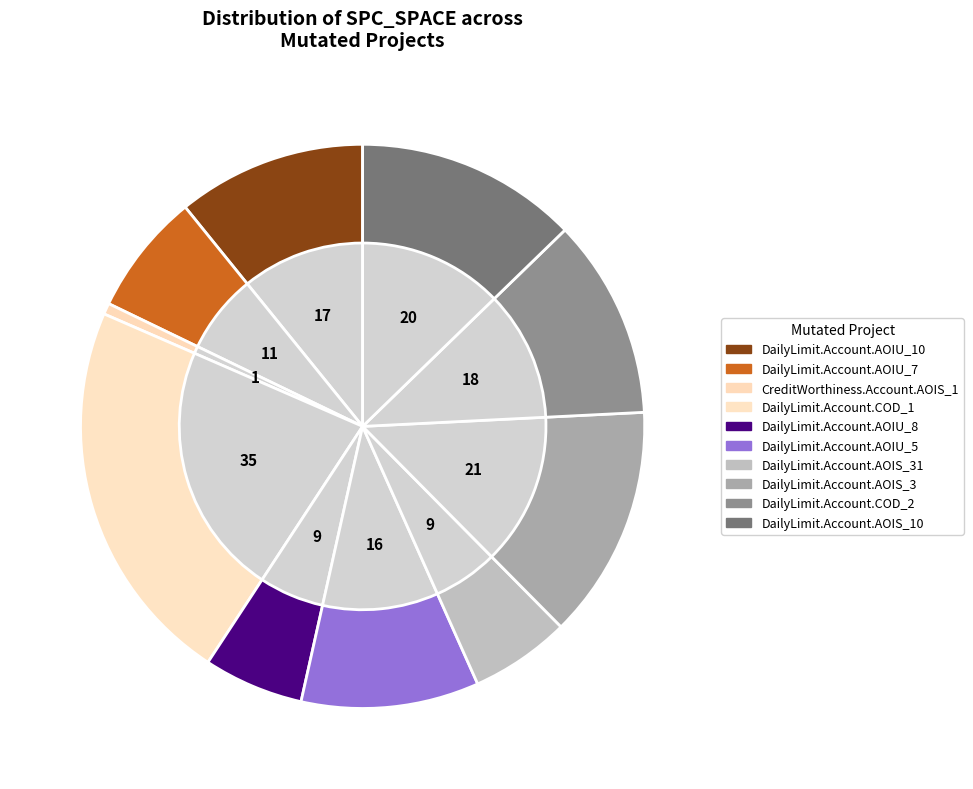

To the nearest percent, what portion does DailyLimit.Account.AOIU_8 represent?

6%